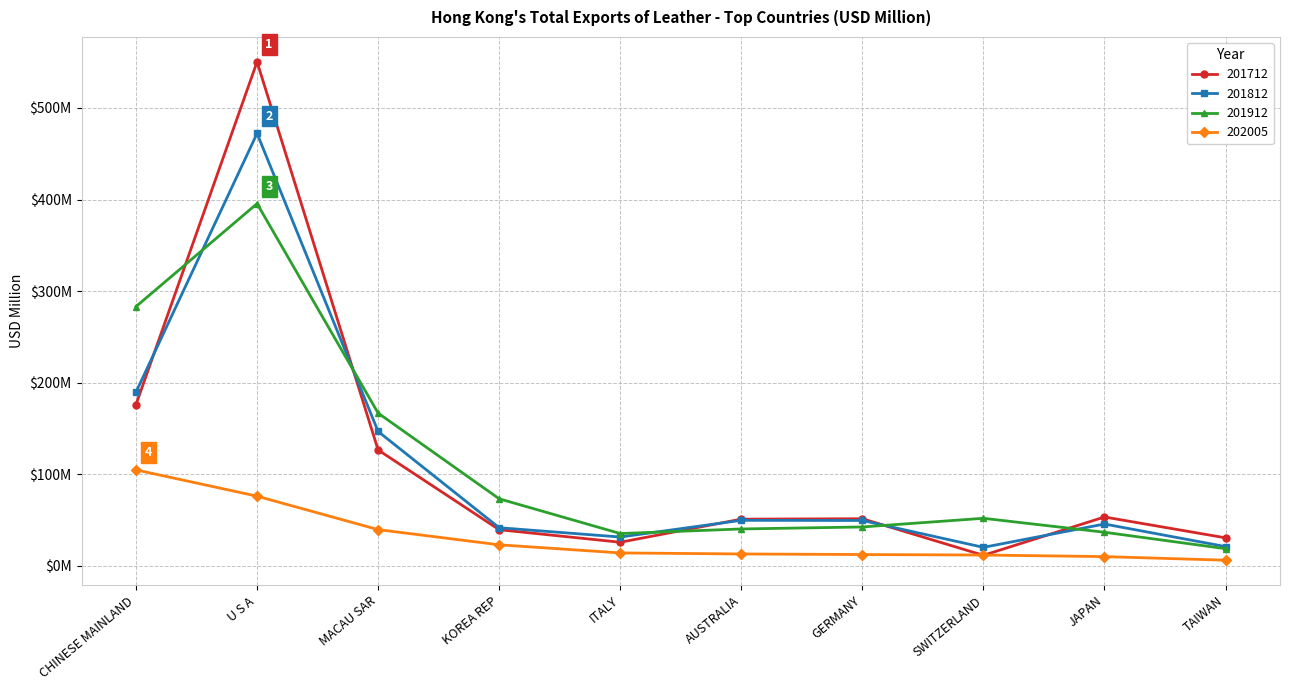

The 201812 series shows 8.3 at TAIWAN. True or false?

False